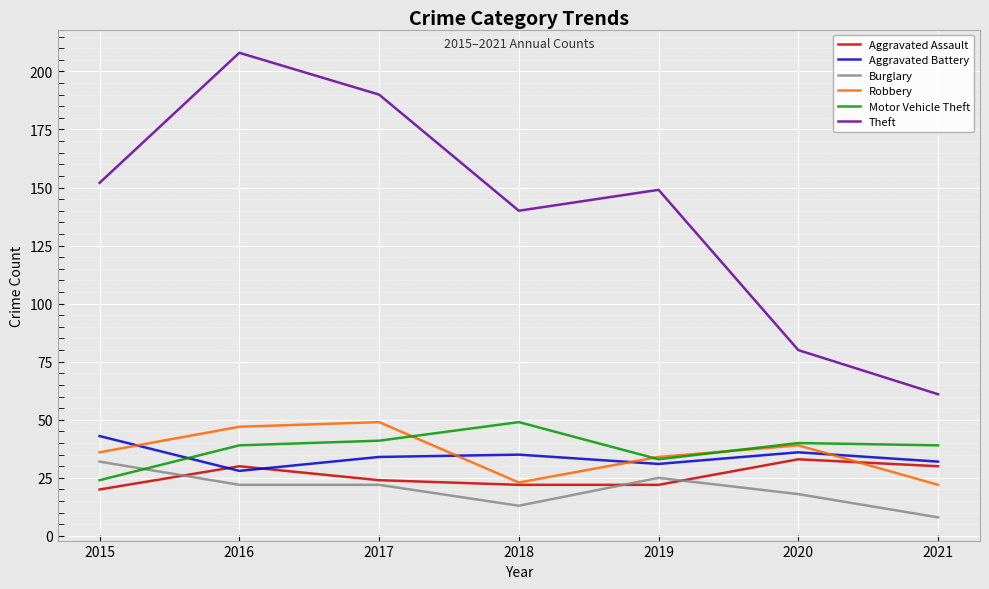

True or false: Motor Vehicle Theft has a value of 23 at 2016.

False